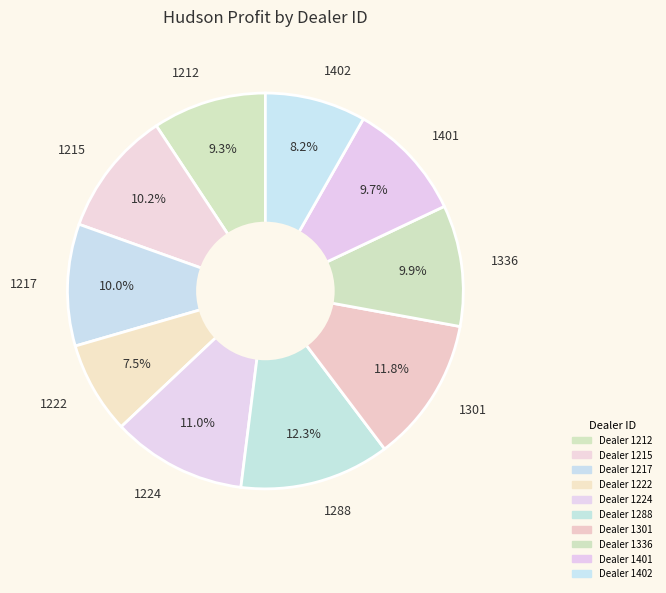

How many segments does this pie chart have?

10